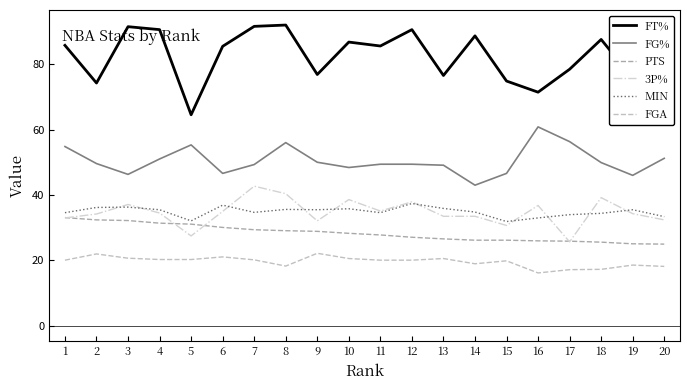

How many lines are shown in the chart?

6